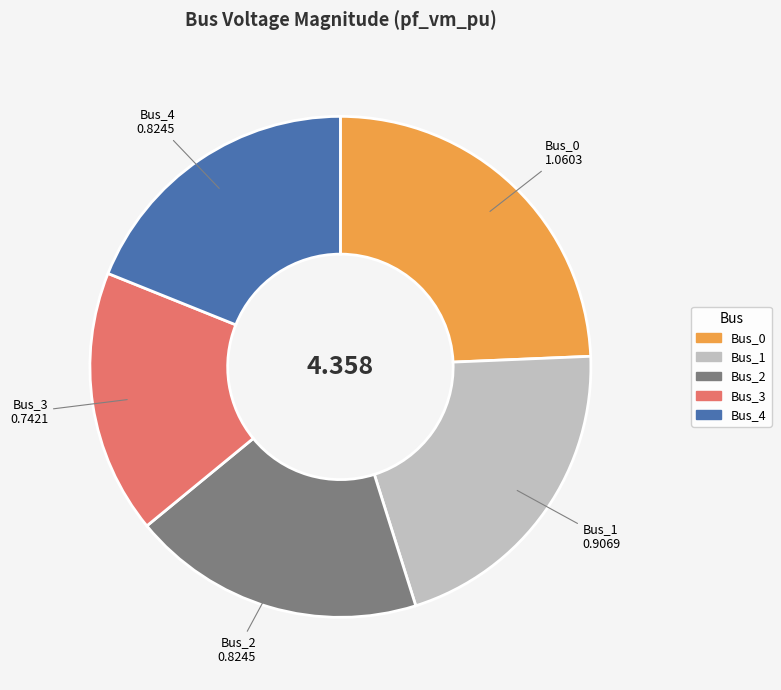

Is the sum of Bus_0 and Bus_3 greater than half?

No